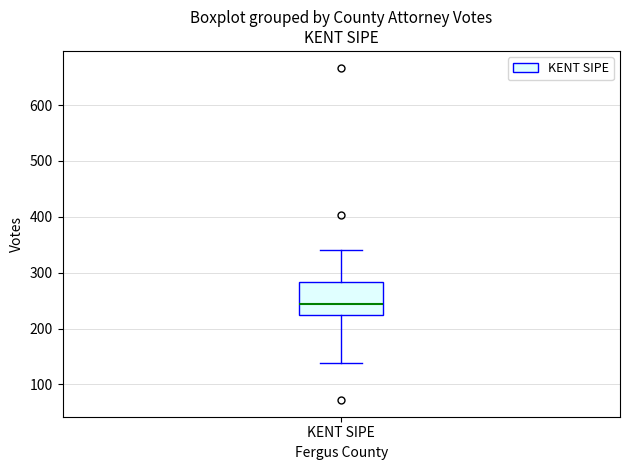

Where does the upper whisker of the box for KENT SIPE end on the y-axis? The values are not printed on the chart, so give them approximately, as read against the axis.

340